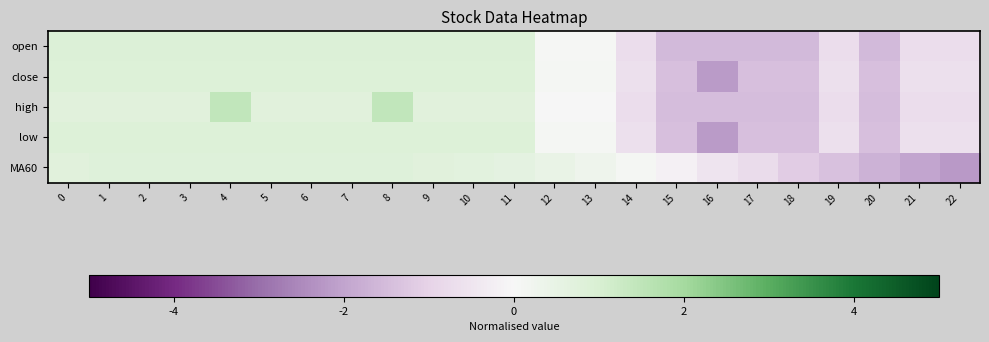

Which category has the lowest value across all series?

22